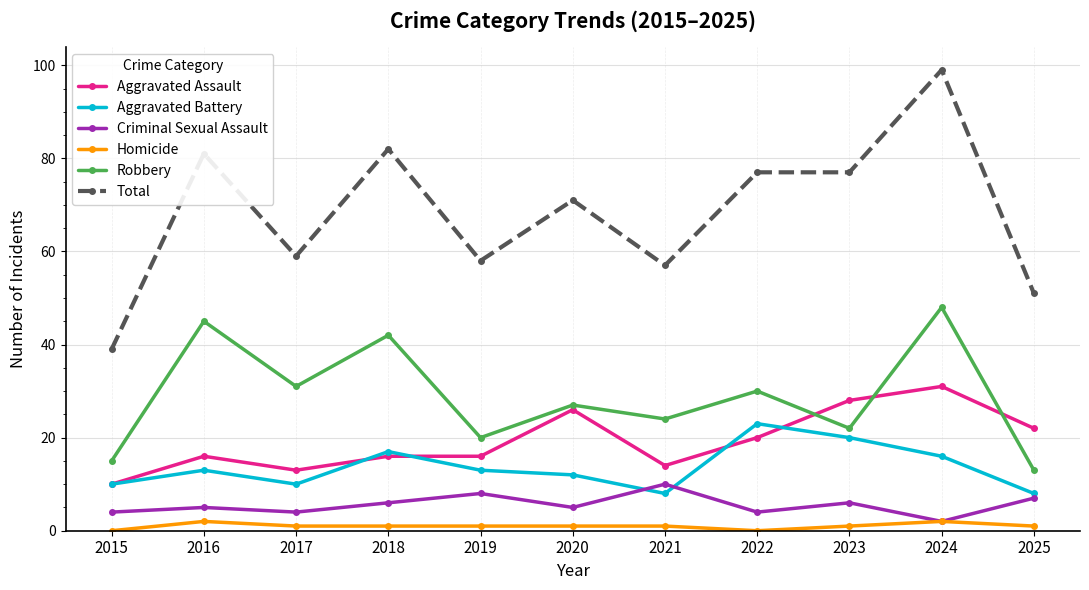

Reading left to right, what are all the values shown in this chart?

Aggravated Assault: 2015=10	2016=16	2017=13	2018=16	2019=16	2020=26	2021=14	2022=20	2023=28	2024=31	2025=22
Aggravated Battery: 2015=10	2016=13	2017=10	2018=17	2019=13	2020=12	2021=8	2022=23	2023=20	2024=16	2025=8
Criminal Sexual Assault: 2015=4	2016=5	2017=4	2018=6	2019=8	2020=5	2021=10	2022=4	2023=6	2024=2	2025=7
Homicide: 2015=0	2016=2	2017=1	2018=1	2019=1	2020=1	2021=1	2022=0	2023=1	2024=2	2025=1
Robbery: 2015=15	2016=45	2017=31	2018=42	2019=20	2020=27	2021=24	2022=30	2023=22	2024=48	2025=13
Total: 2015=39	2016=81	2017=59	2018=82	2019=58	2020=71	2021=57	2022=77	2023=77	2024=99	2025=51